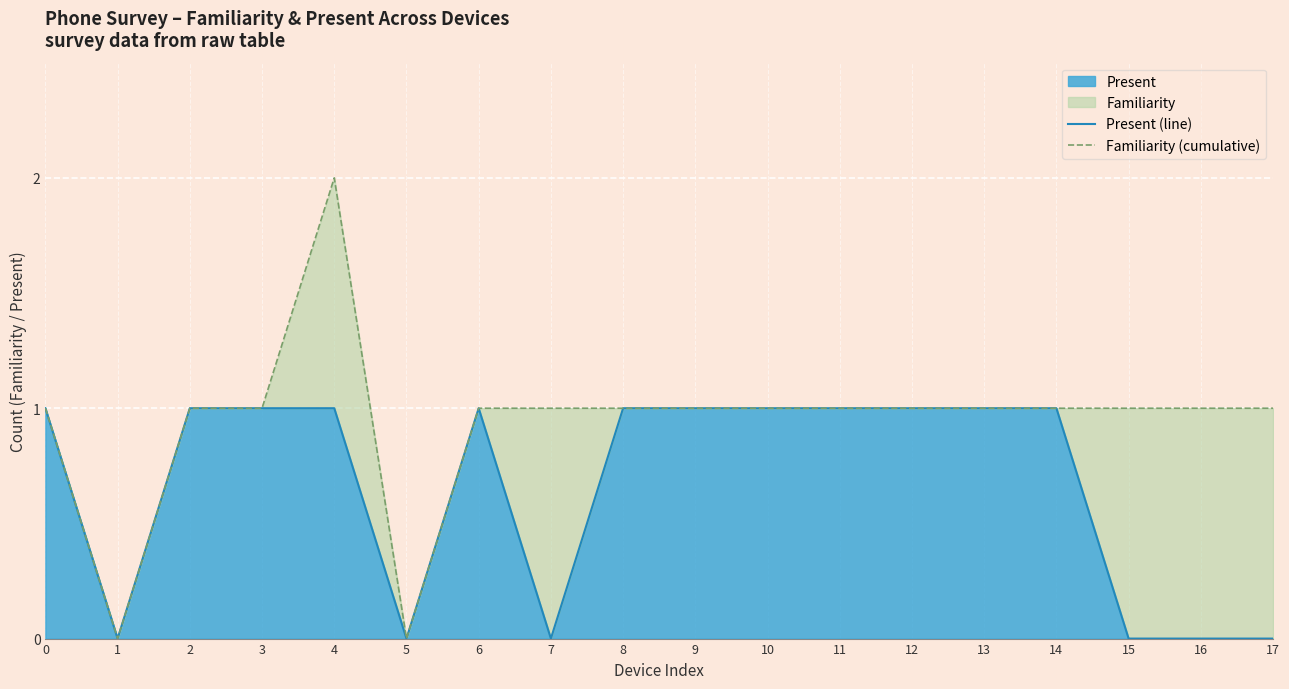

Which series has the largest range (max minus min)?

Familiarity (cumulative)